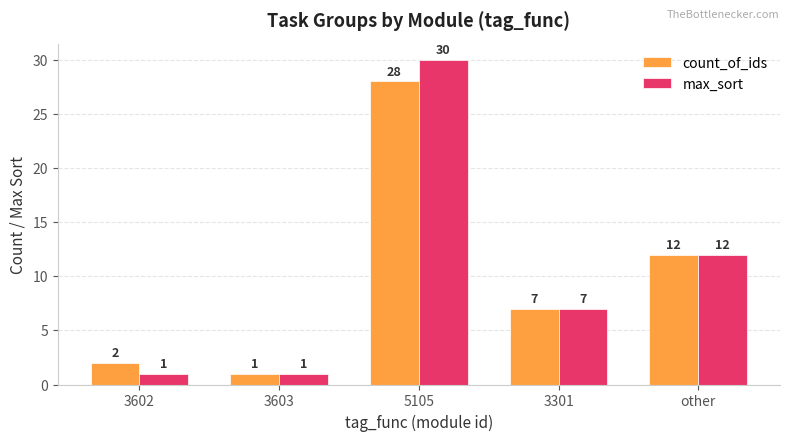

What is the lowest value of the count_of_ids series?

1